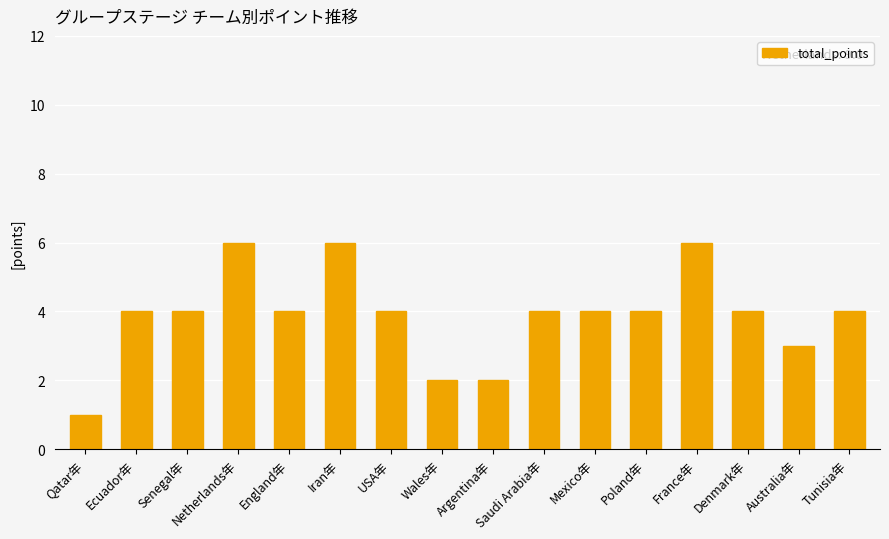

Reading left to right, extract all data points from this chart.

Qatar年=1	Ecuador年=4	Senegal年=4	Netherlands年=6	England年=4	Iran年=6	USA年=4	Wales年=2	Argentina年=2	Saudi Arabia年=4	Mexico年=4	Poland年=4	France年=6	Denmark年=4	Australia年=3	Tunisia年=4